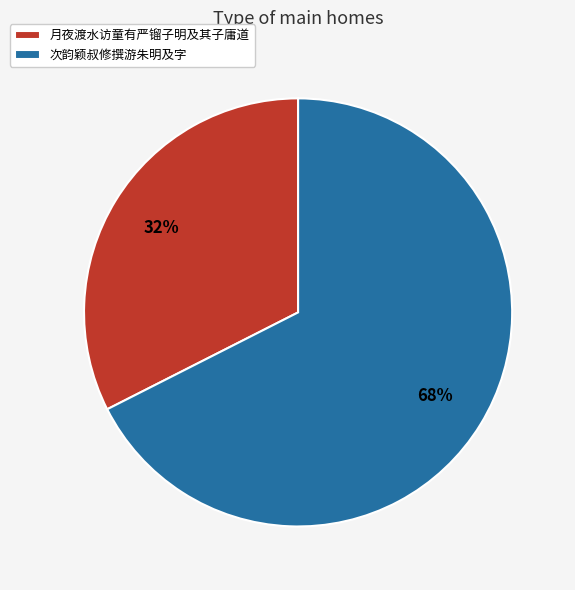

Count the number of slices in the pie.

2